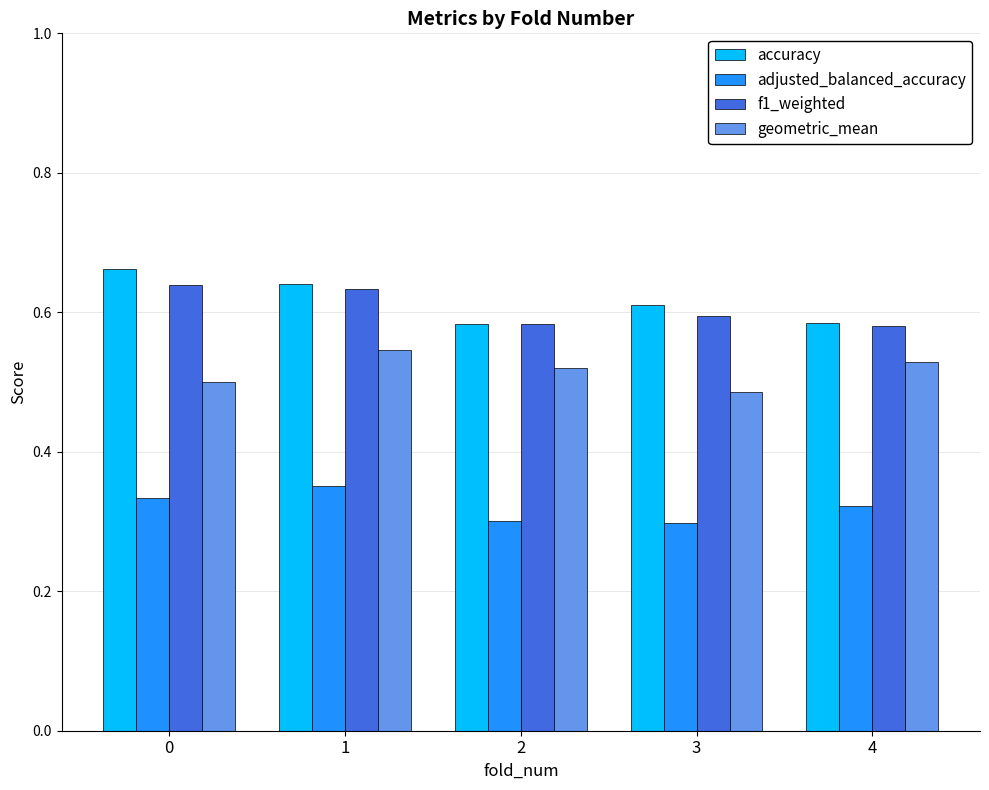

The adjusted_balanced_accuracy series shows 0.3 at 2. True or false?

True